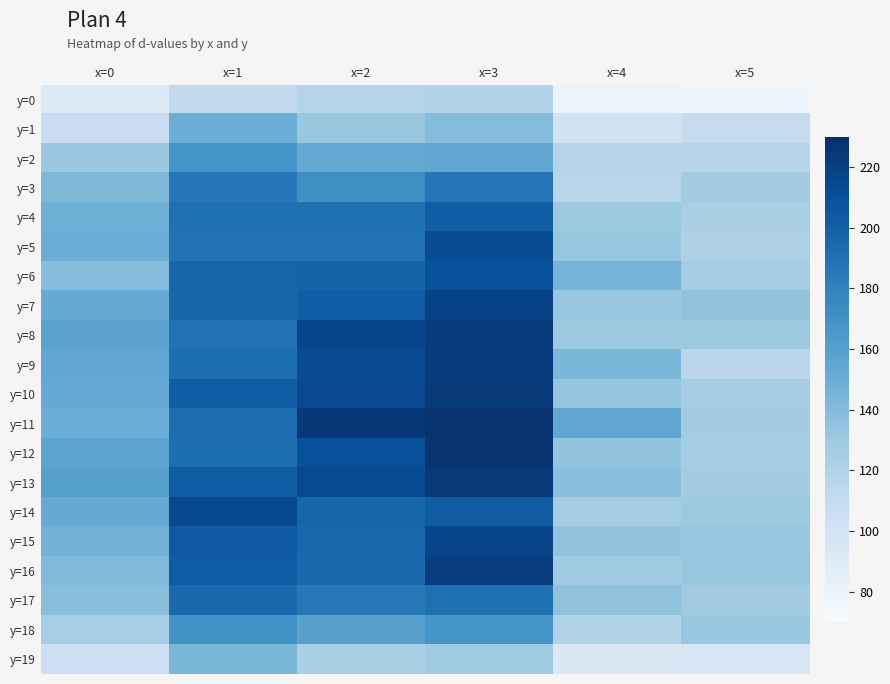

At which category is the sum across all series the highest?

x=3